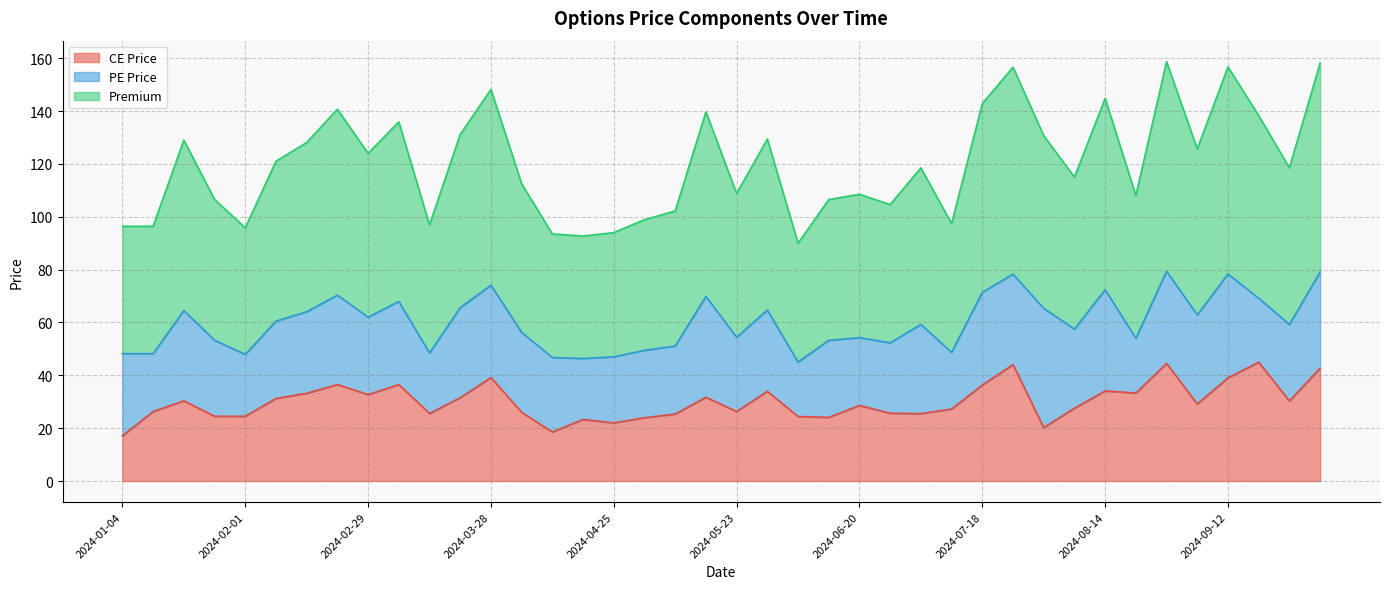

How many data points in Premium are less than 59?

19